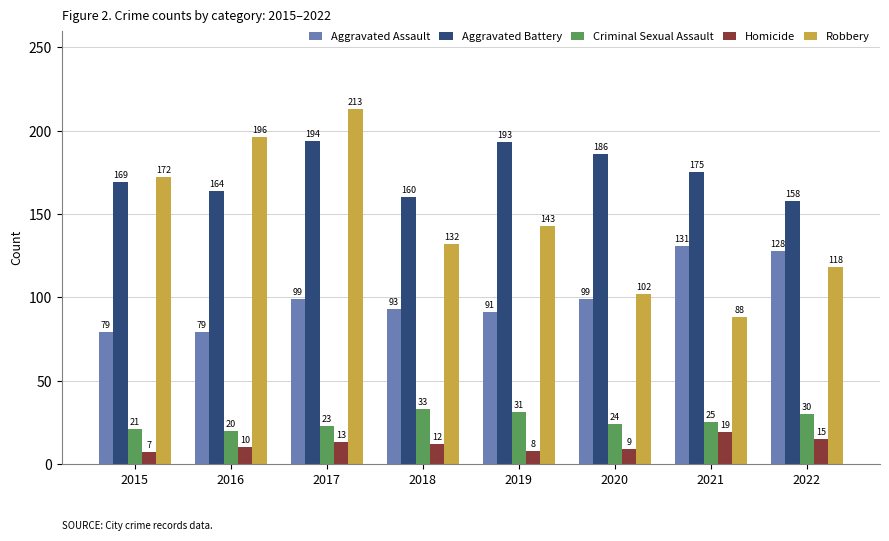

What is the difference between the Homicide values at 2018 and 2017?

1